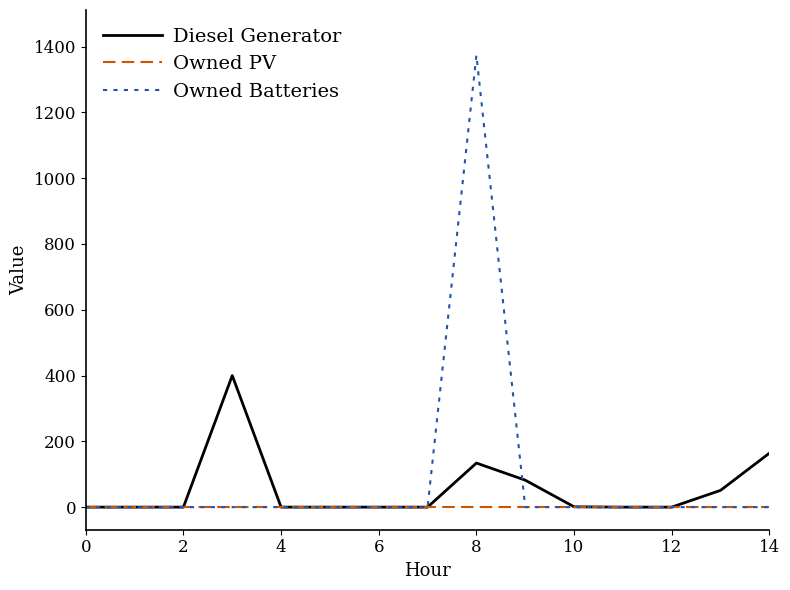

Which series has the largest range (max minus min)?

Owned Batteries